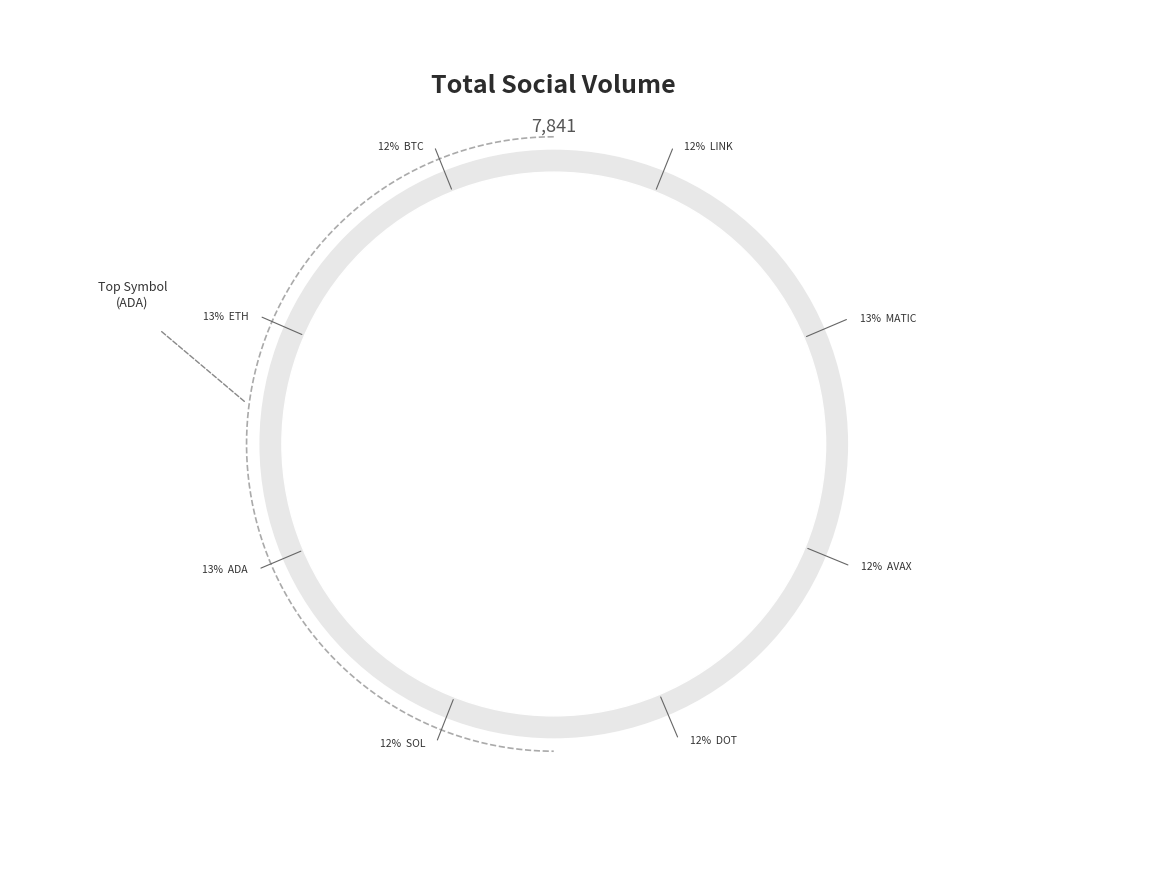

Is ETH the majority of the pie?

No